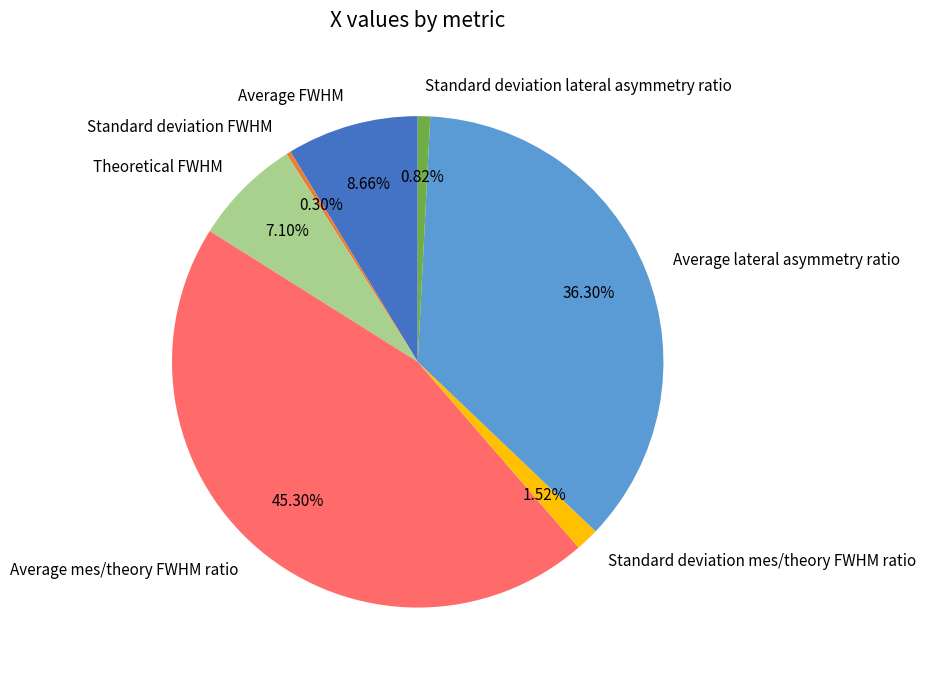

To the nearest percent, what is the average slice percentage?

14%